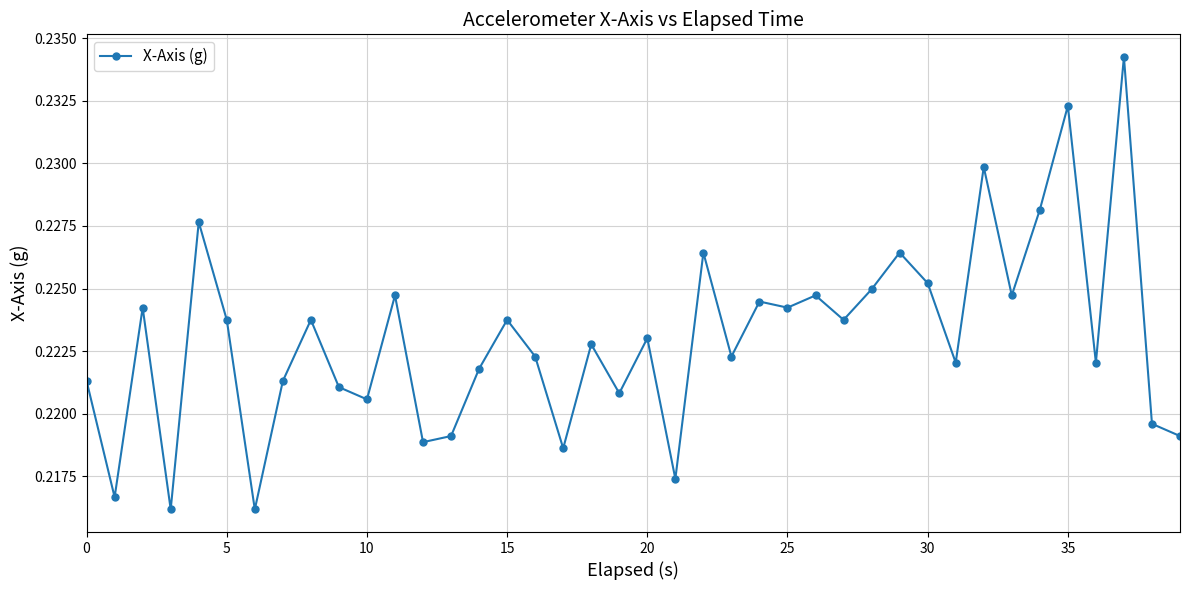

How many values are between 0 and 1?

40